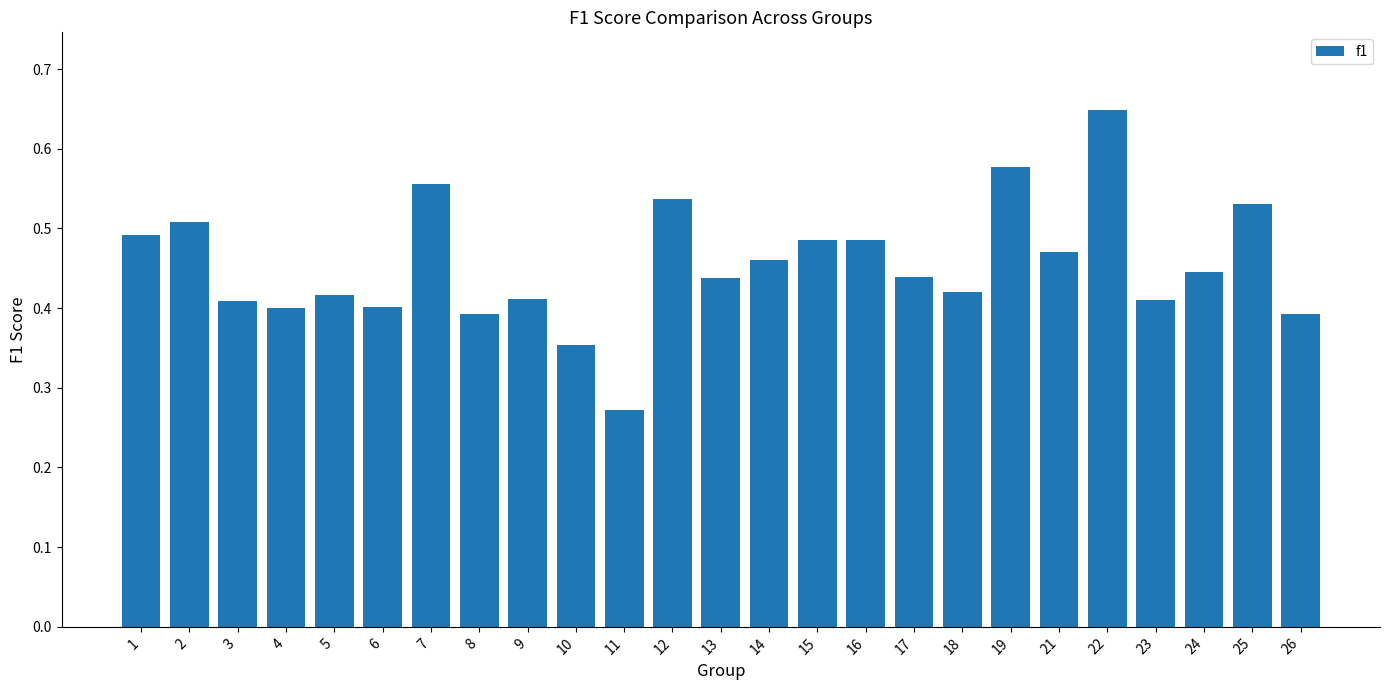

What is the sum of all values?

11.4